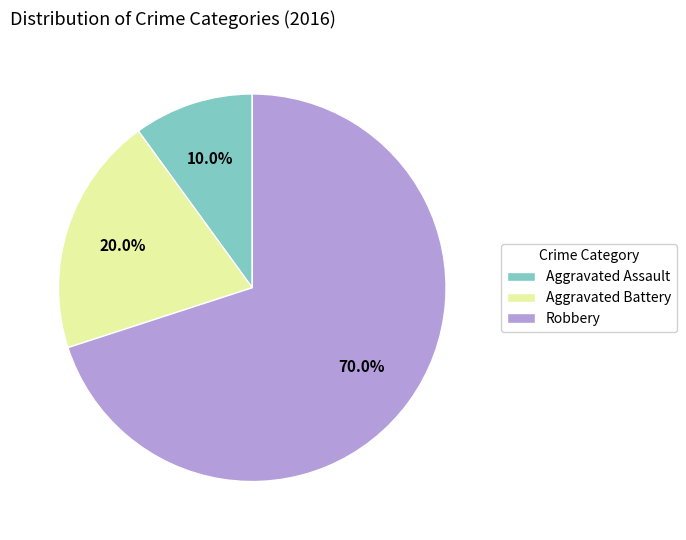

Is Robbery the majority of the pie?

Yes